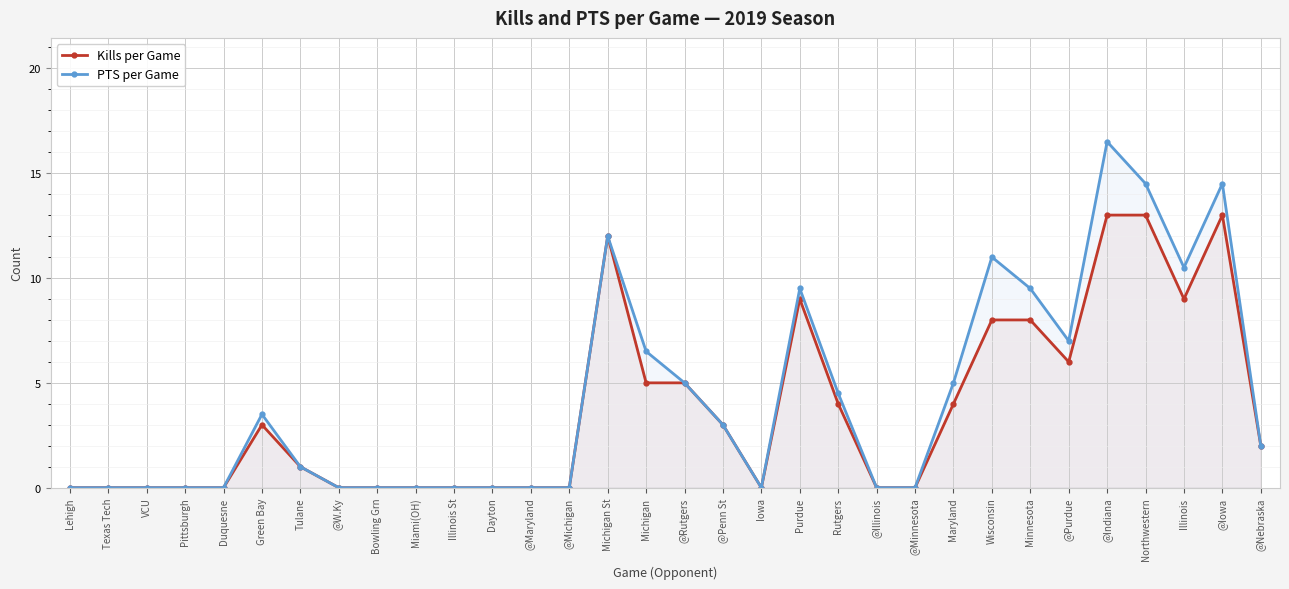

At which category does the chart reach its minimum across all series?

Lehigh